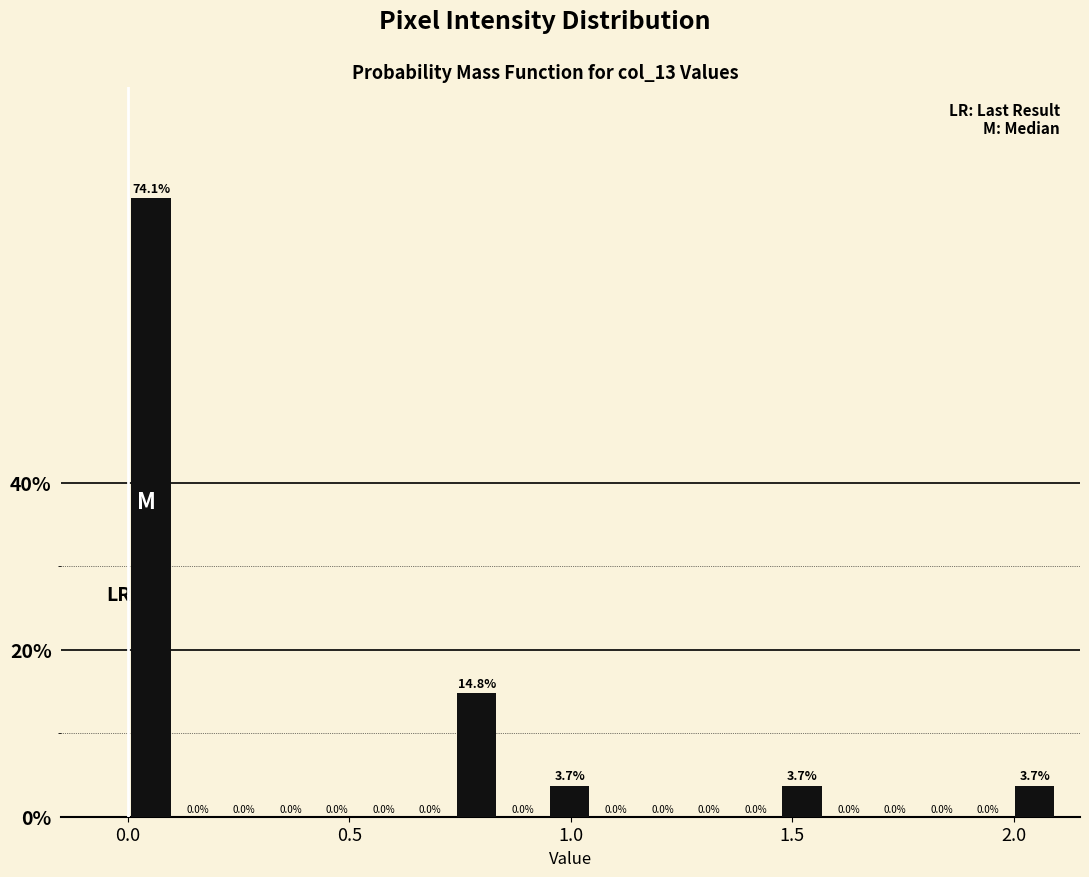

Around what value on the x-axis is the tallest bar? Give the approximate position of its centre, as read against the axis.

0.05